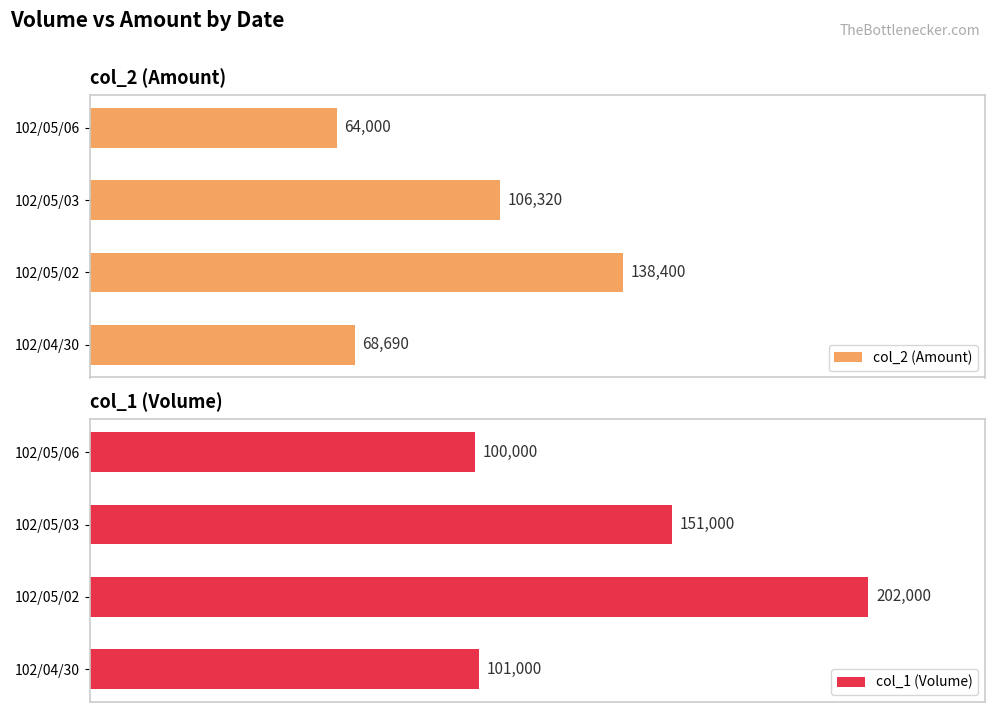

Count the number of categories in the chart.

4